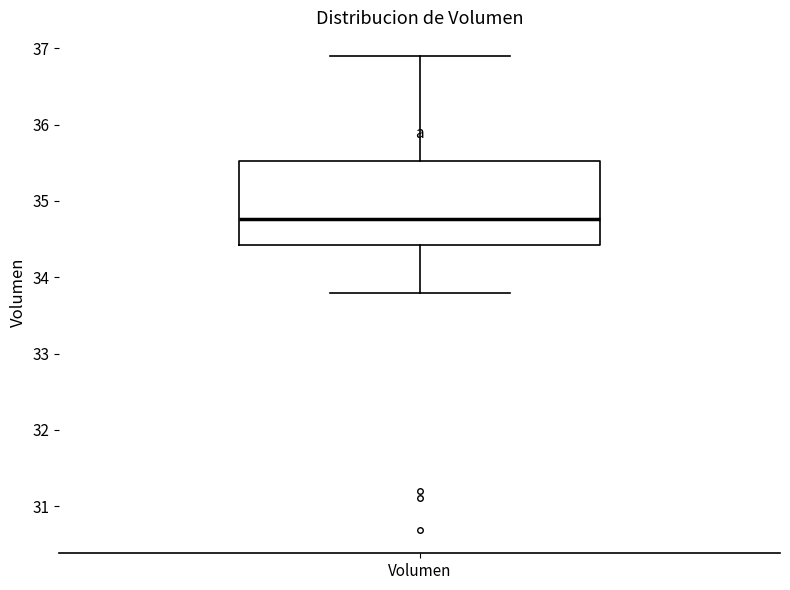

Read this box plot against the y-axis: the position of the median line, the range covered by the box, and the ends of both whiskers. The values are not printed on the chart, so give them approximately, as read against the axis.

median 34.8, box 34.4 to 35.5, whiskers 33.8 to 36.9